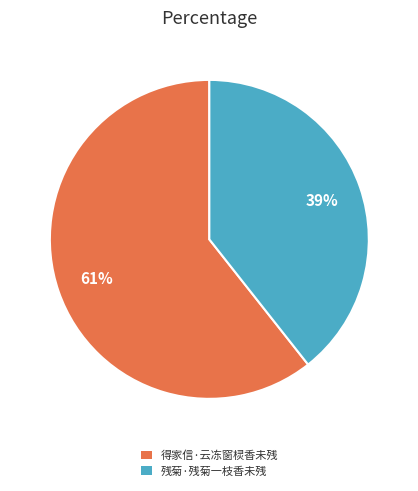

True or false: 残菊·残菊一枝香未残 accounts for 25% of the total.

False